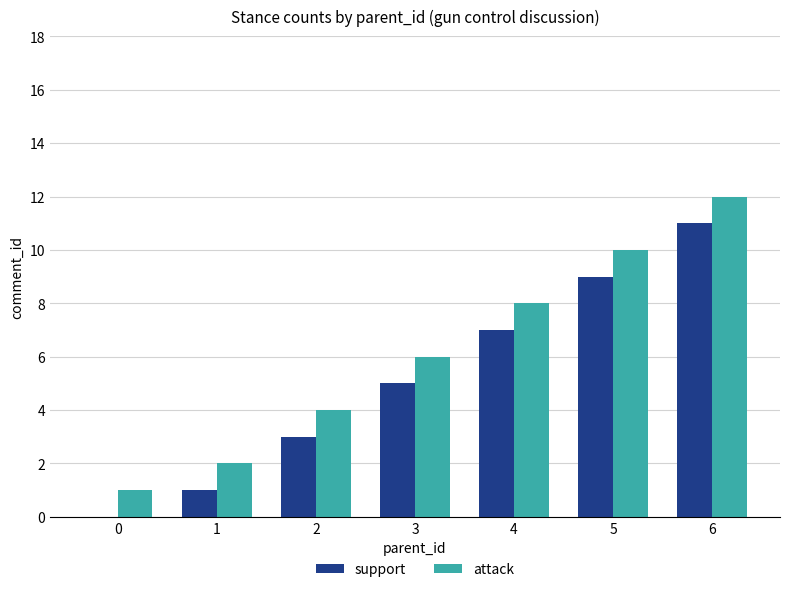

True or false: attack has a value of 1 at 1.

False